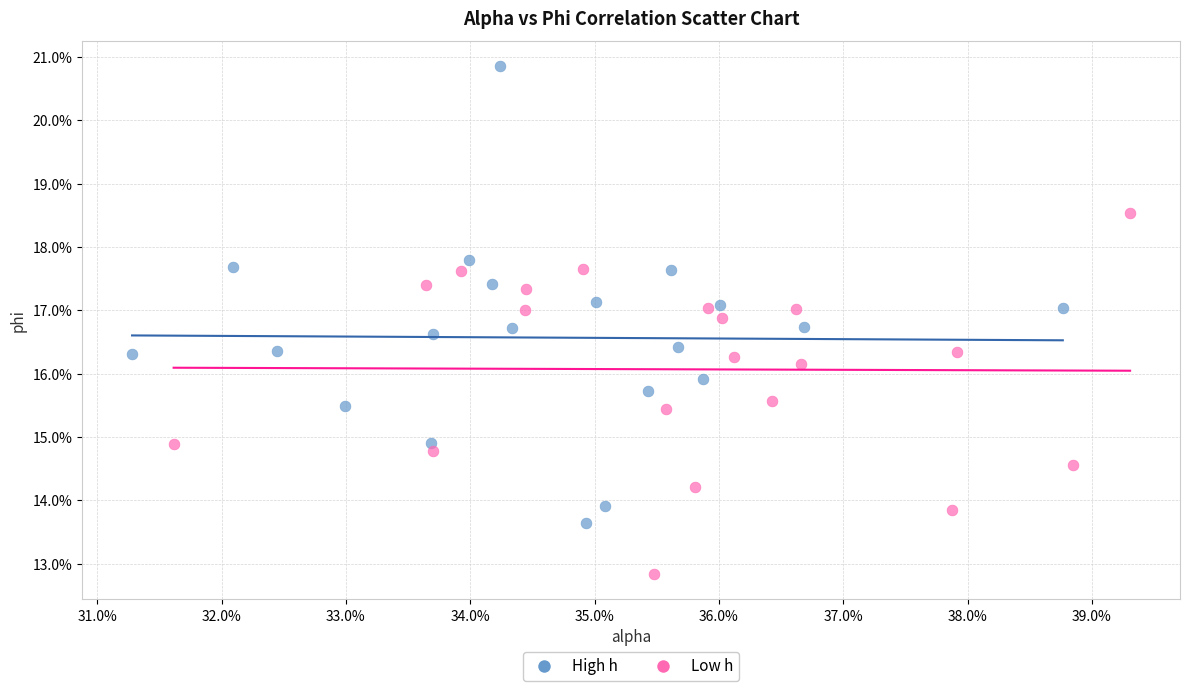

What are all the series names shown in the legend?

High h, Low h